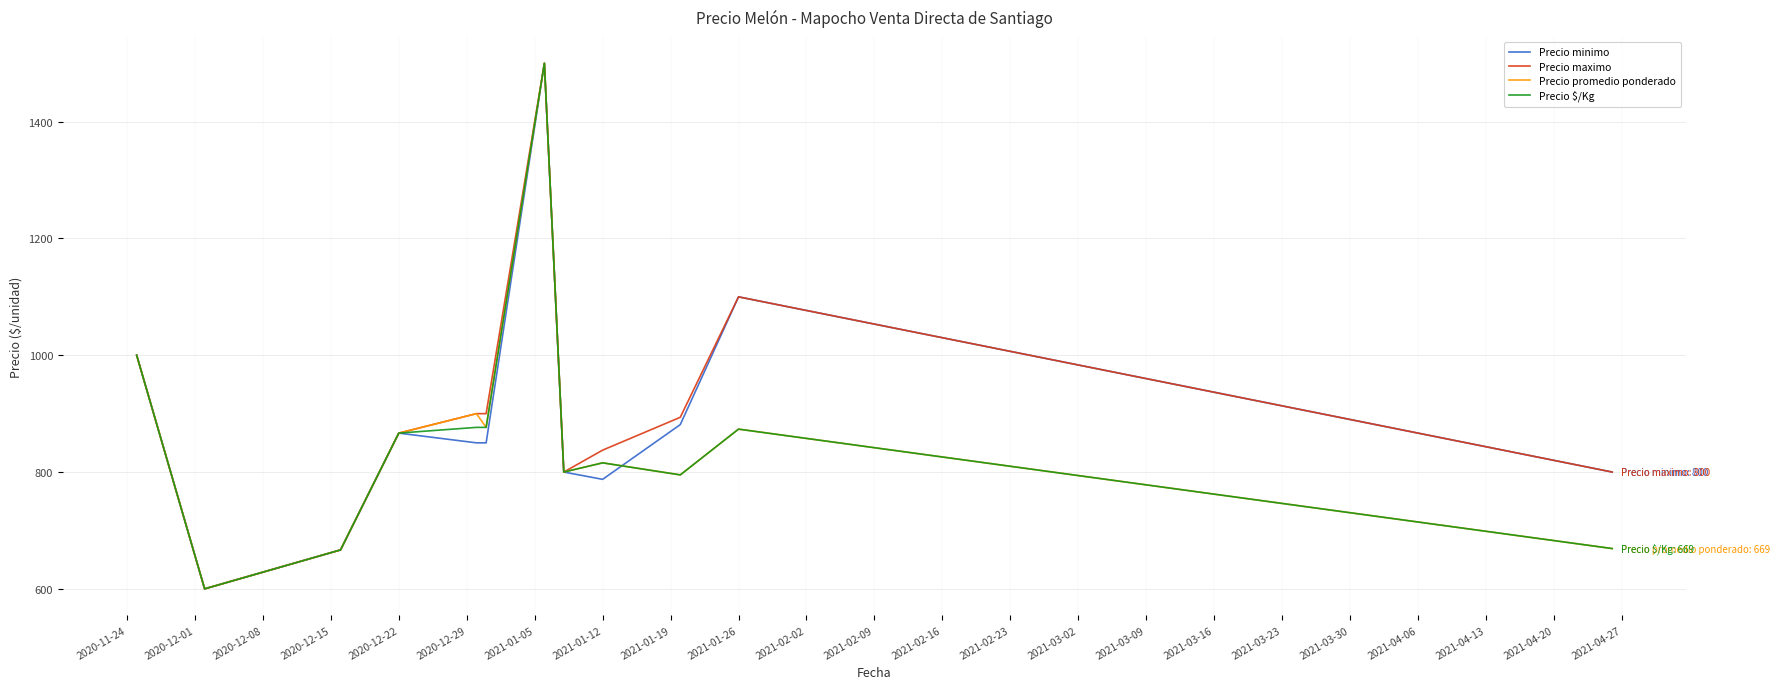

What is the smallest value displayed?

600.0